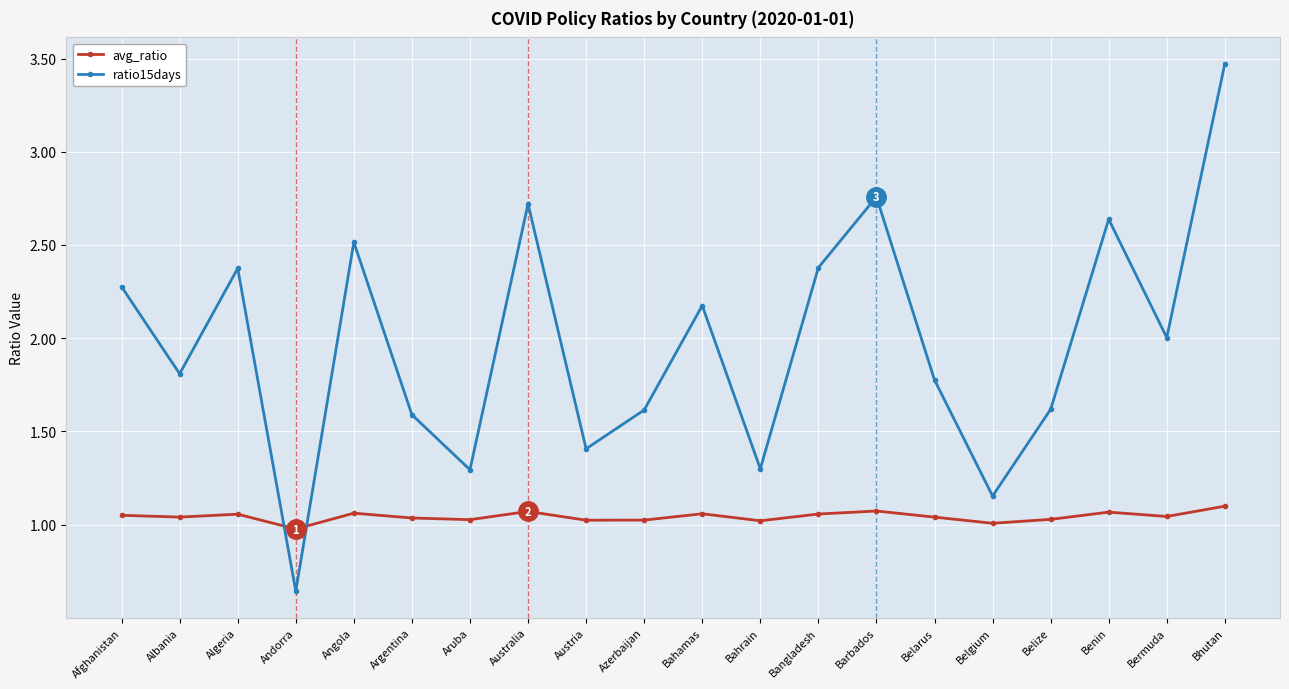

What position from the right is Aruba?

14